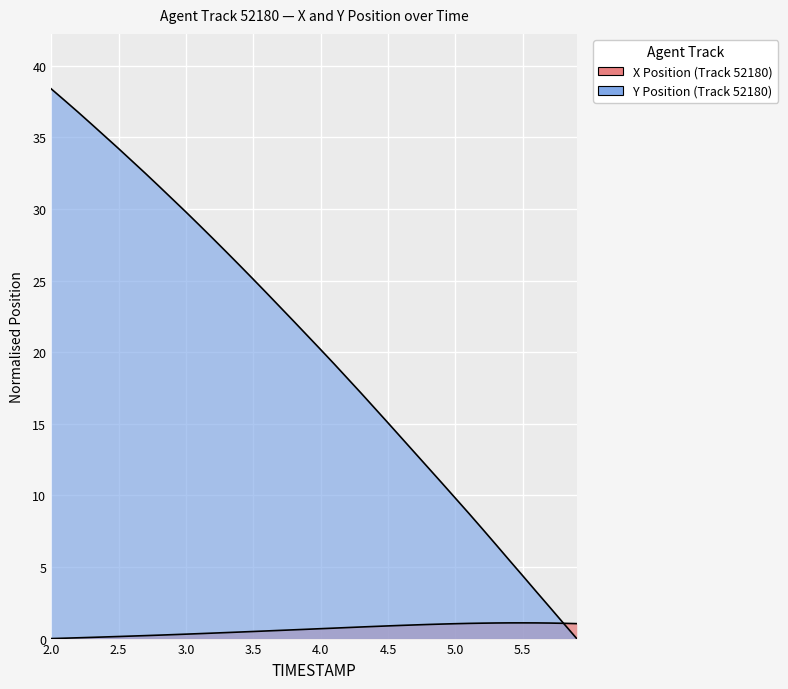

Between 3.3 and 4.3, which series saw the biggest shift?

Y